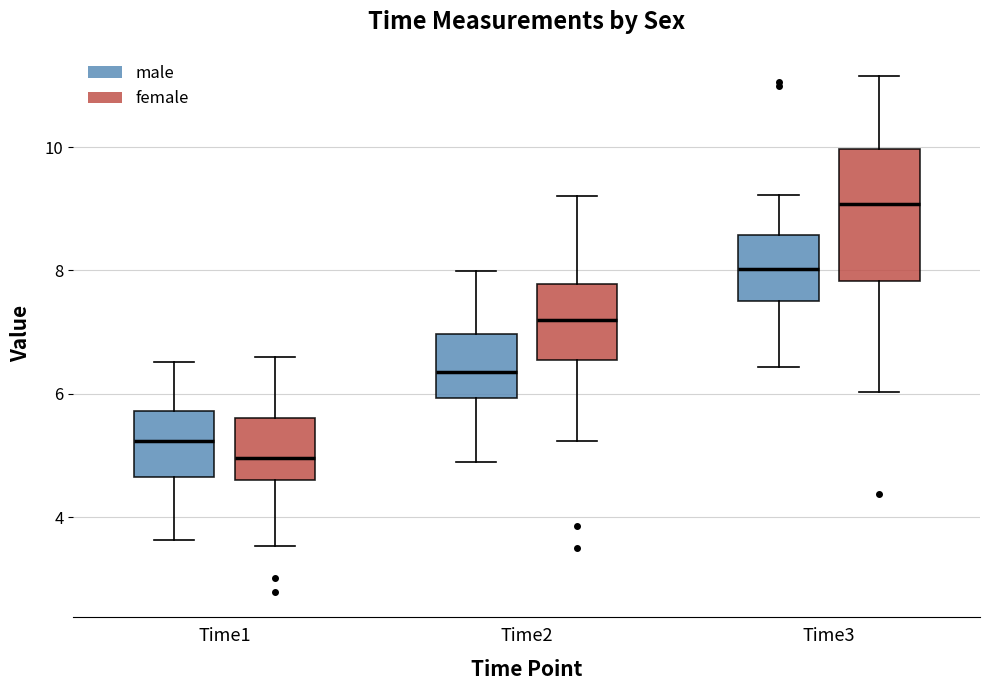

Which box is the tallest, from its lower edge to its upper edge?

Time3 (female)